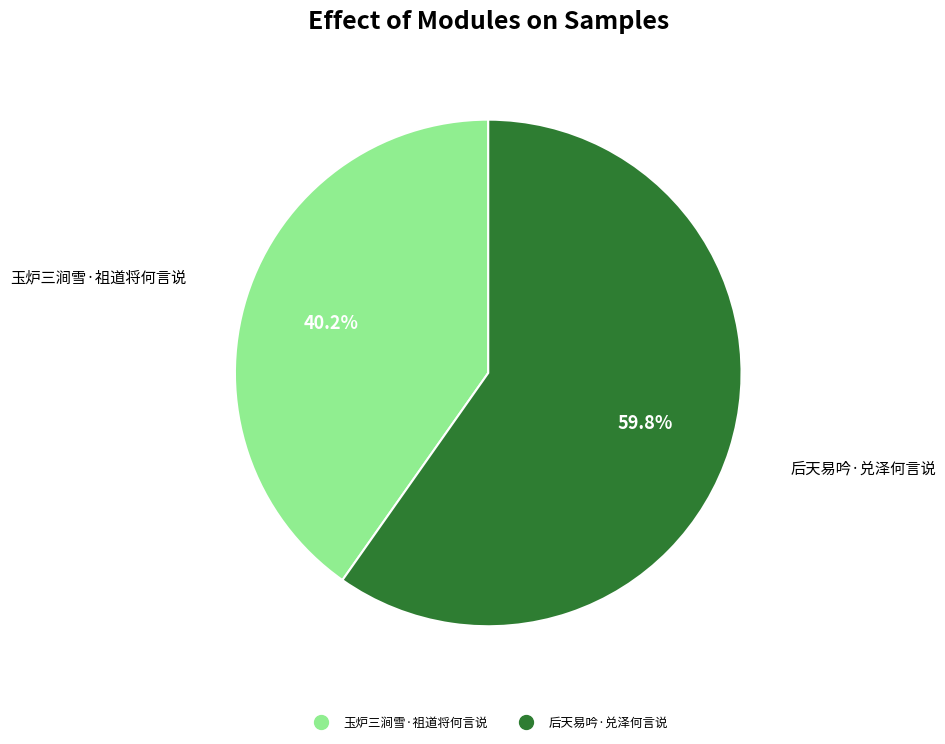

How many segments does this pie chart have?

2